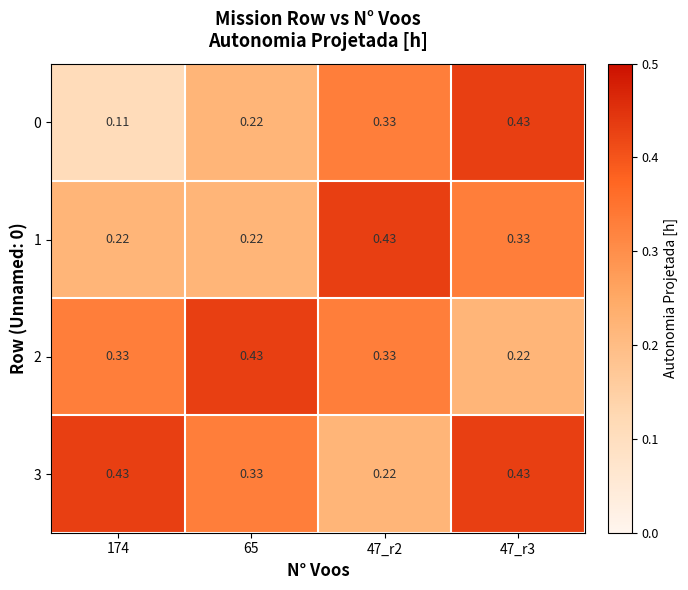

Between 174 and 47_r3, which series saw the biggest shift?

0